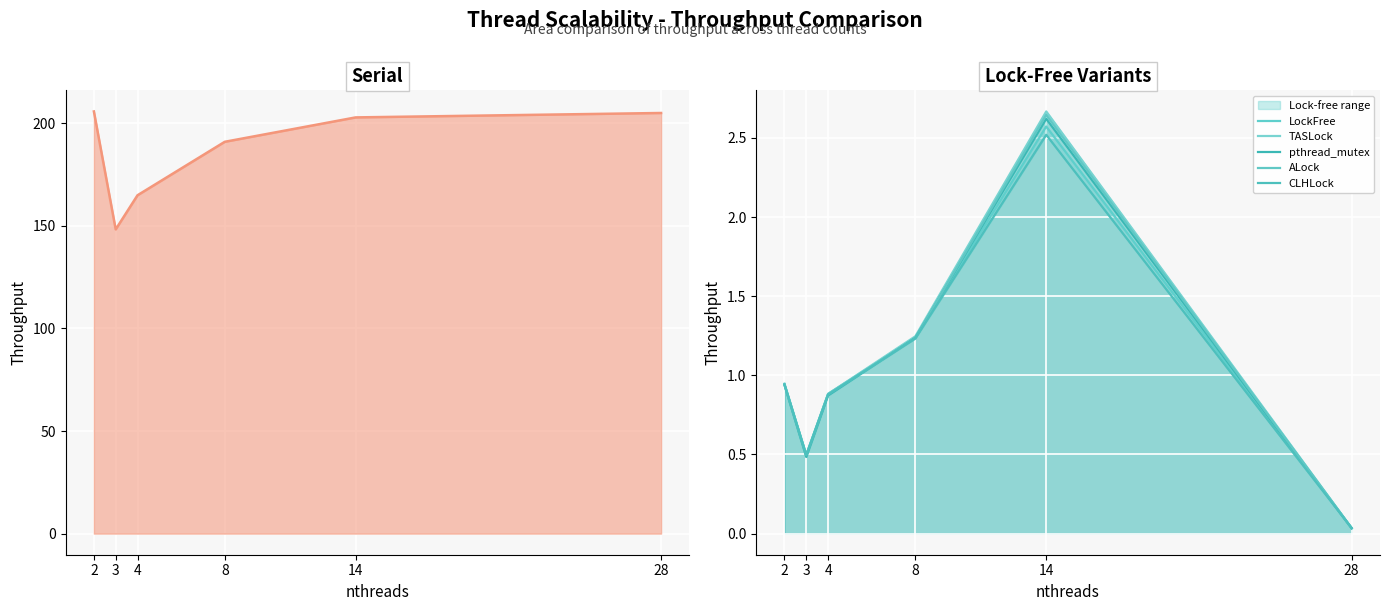

True or false: CLHLock has more than 2 points higher than both neighbors.

False